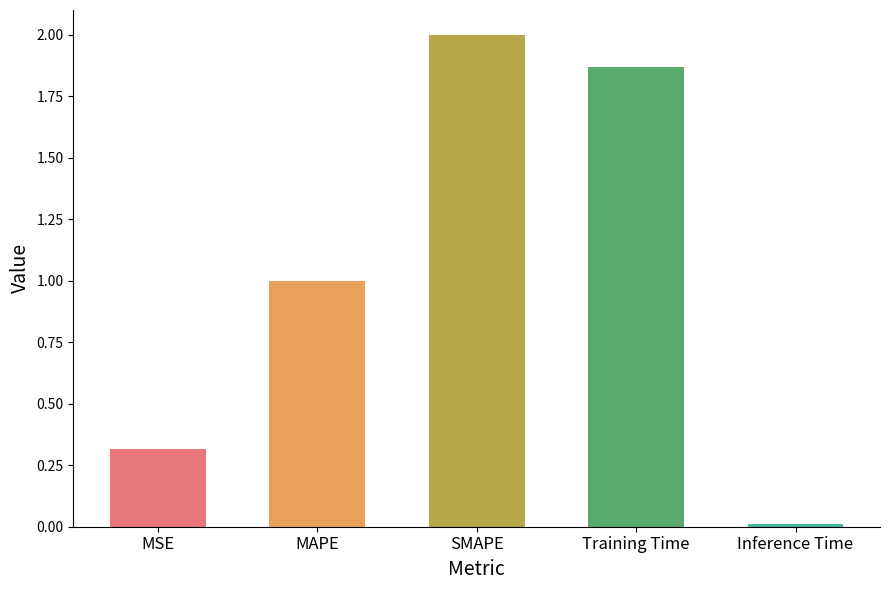

What is the value of the 3rd bar from the left?

2.0